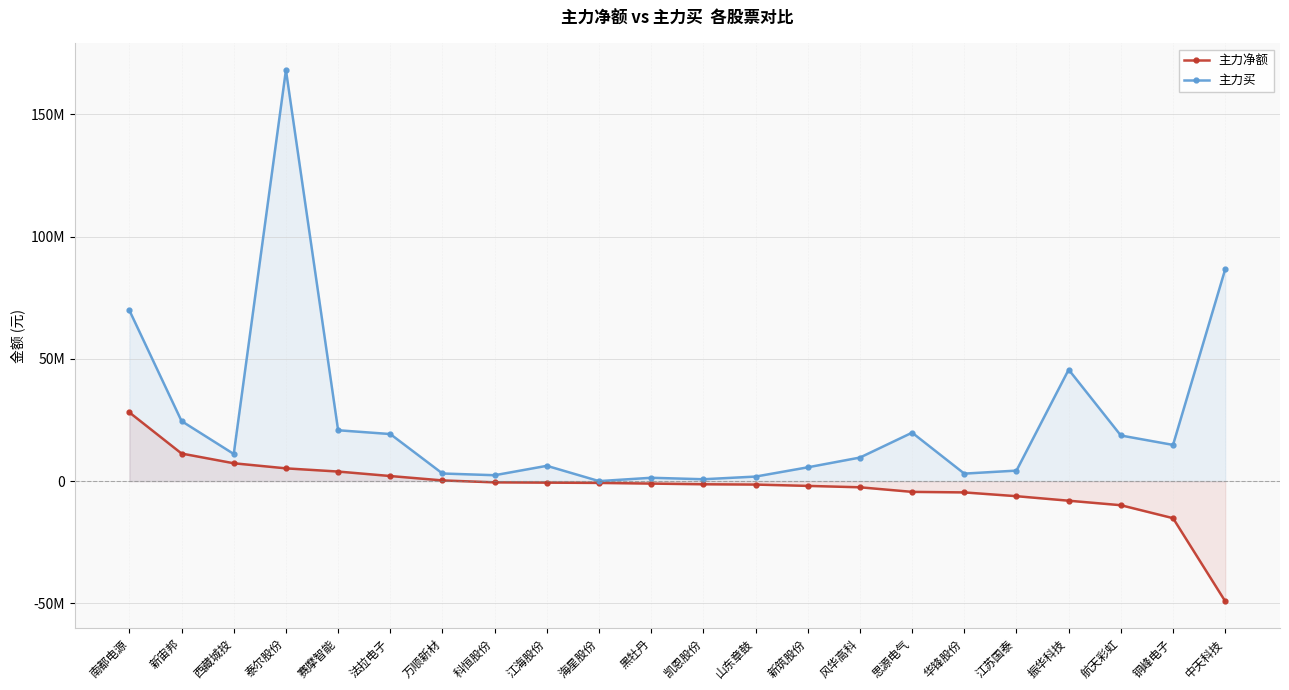

What is the value of the 主力买 point at the 3rd from the left?

11097123